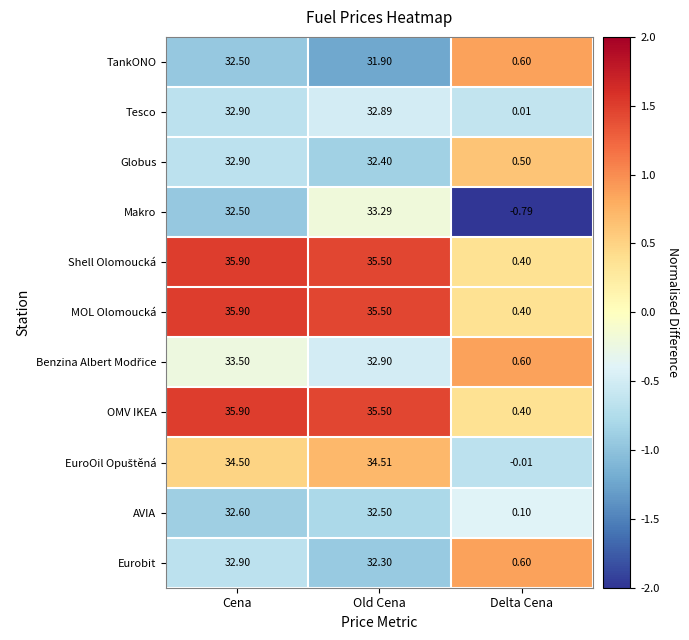

At which category does the chart reach its minimum across all series?

Delta Cena